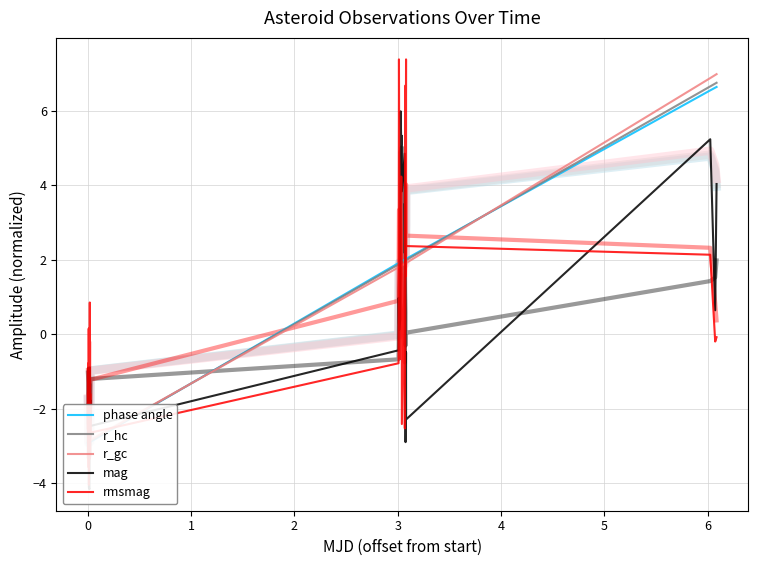

How many positive values does the r_hc series have?

21